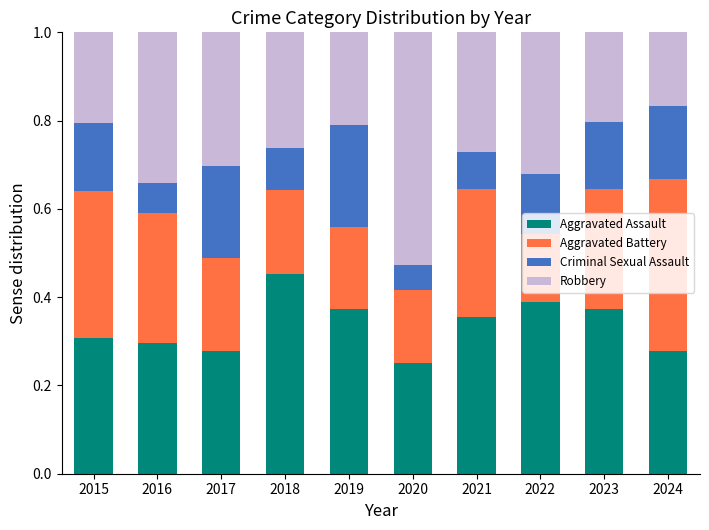

What is the total value across all series at 2021?

1.0